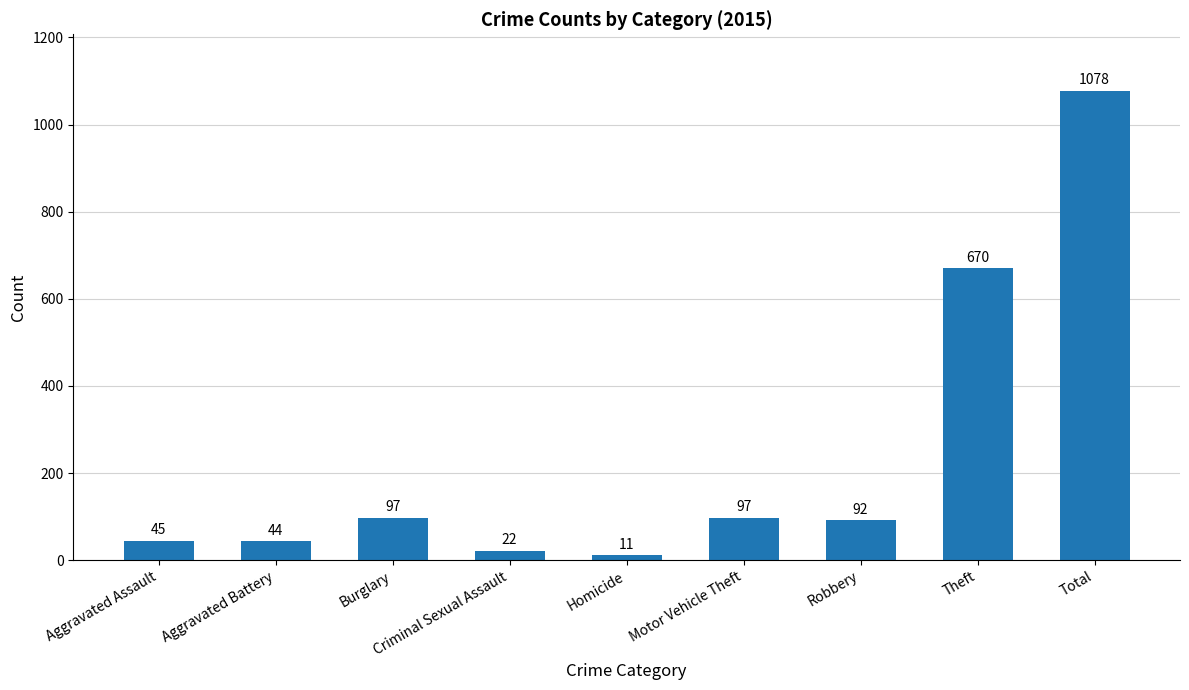

Are the bars grouped side by side (vs. stacked)?

No